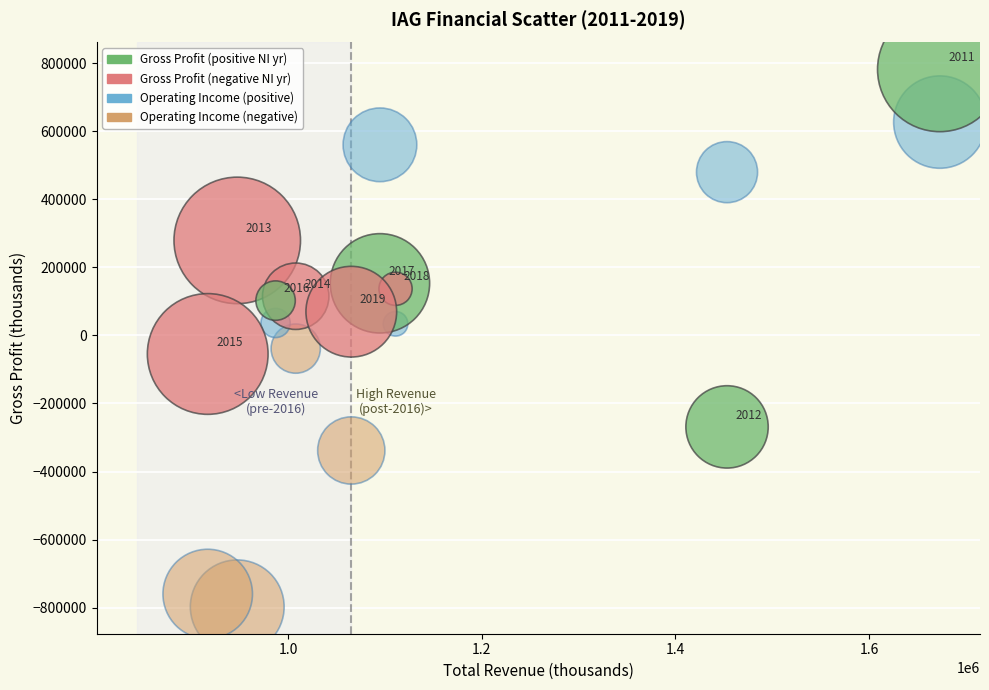

Across all data points, what is the range of X values (max minus min)?

756200